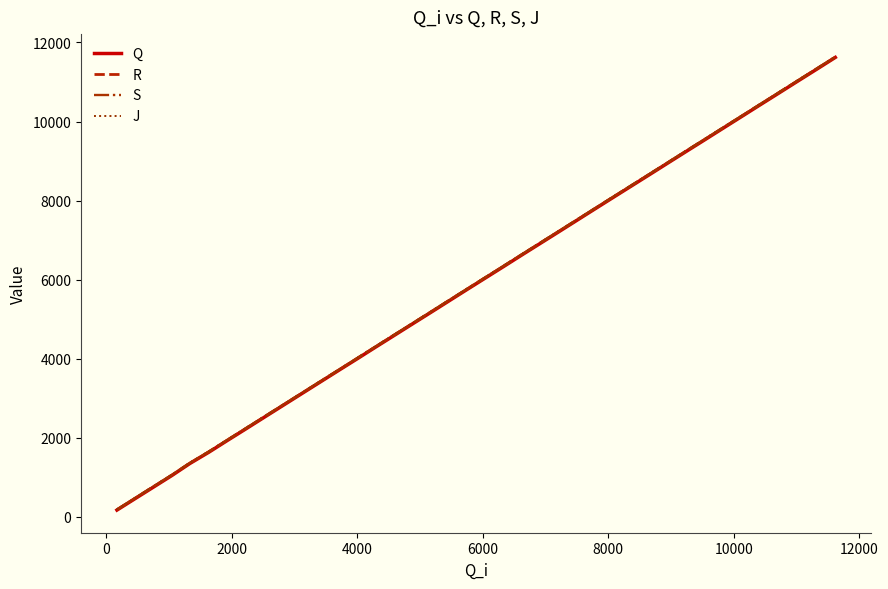

What is the highest value of the S series?

11635